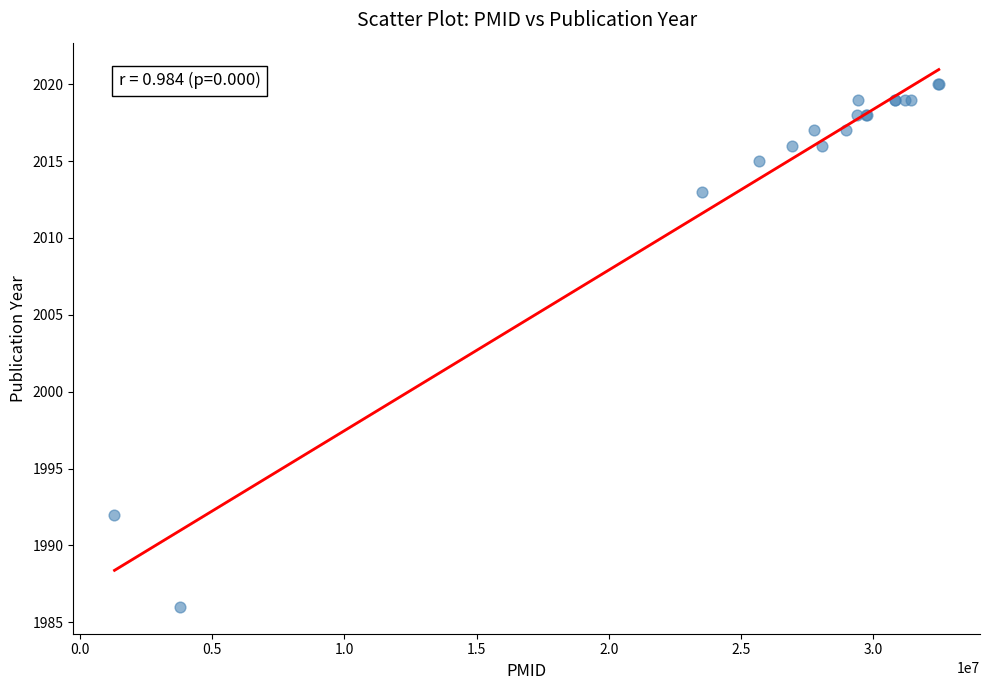

What Y value in the scatter plot is closest to 2003?

2013